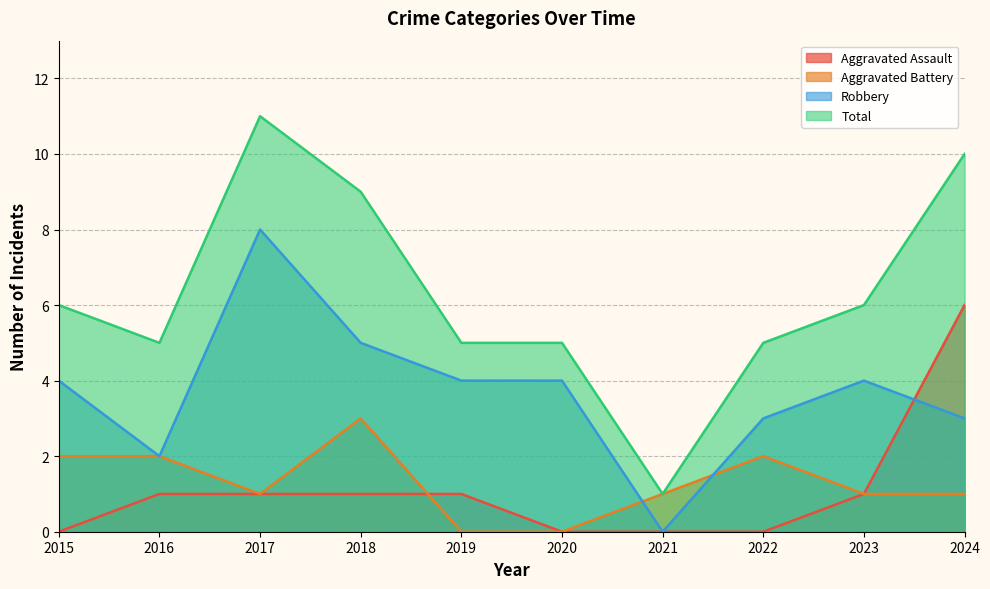

How many data points in Robbery are less than 4?

4